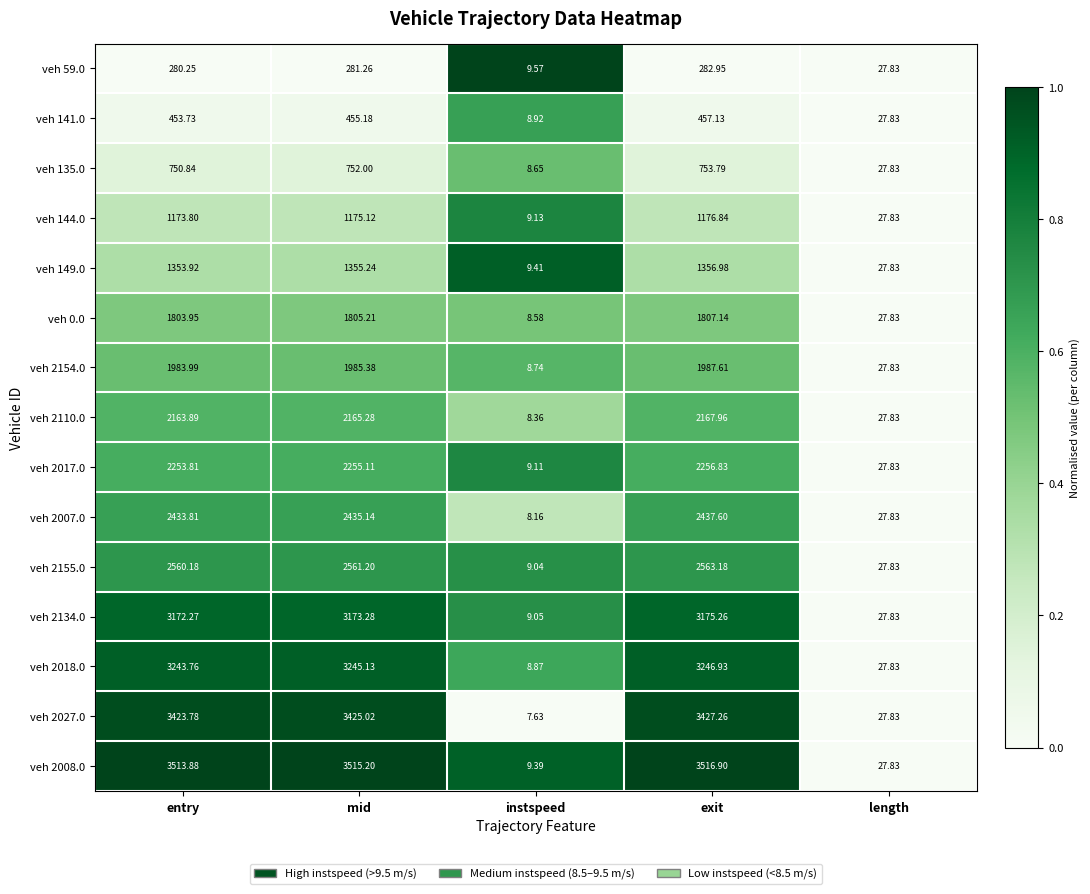

Rank the series by their maximum value, from lowest to highest.

veh 59.0, veh 141.0, veh 135.0, veh 144.0, veh 149.0, veh 0.0, veh 2154.0, veh 2110.0, veh 2017.0, veh 2007.0, veh 2155.0, veh 2134.0, veh 2018.0, veh 2027.0, veh 2008.0